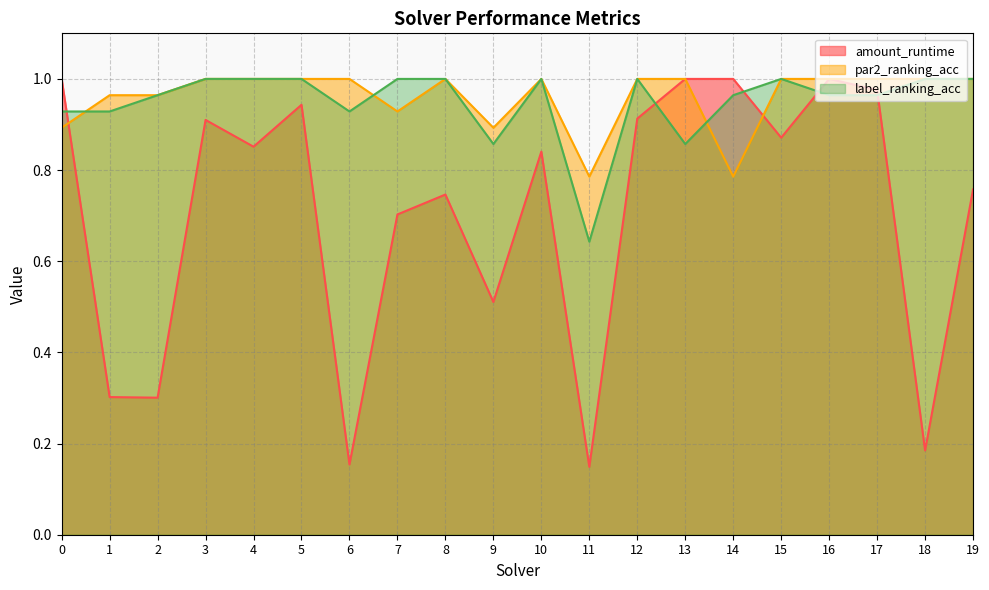

Read the amount_runtime value at 11.

0.1